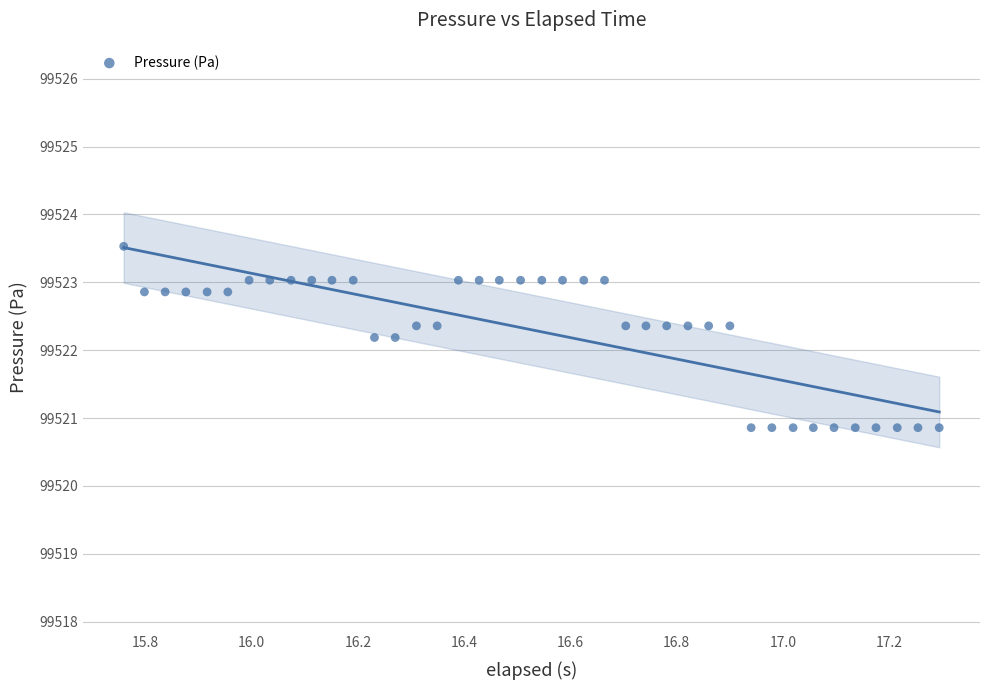

What is the range of Y values (max minus min)?

2.7